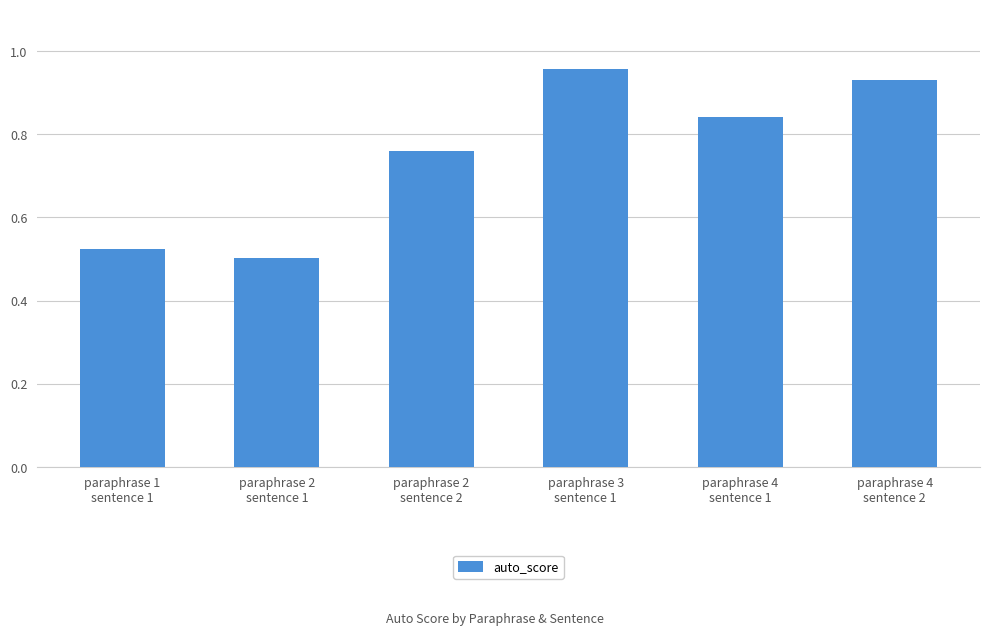

What is the difference between the maximum and second lowest values?

0.4